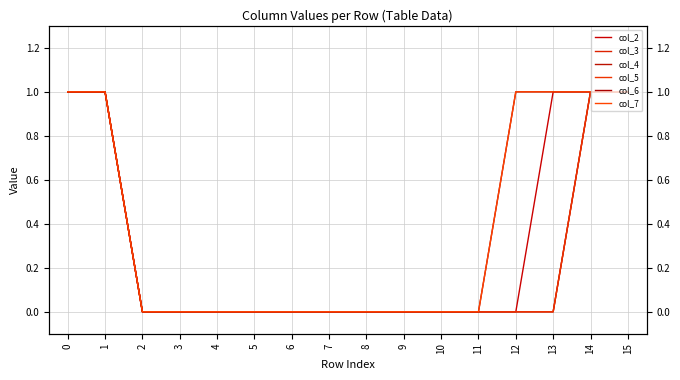

What is the sum of the col_6 values at 15 and 6?

1